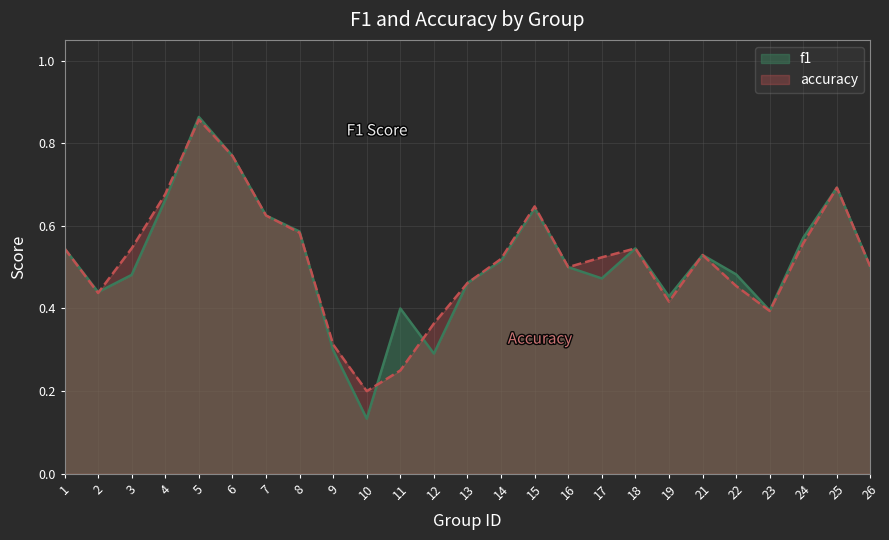

What is the difference between the second highest and minimum values in the f1 series?

0.6